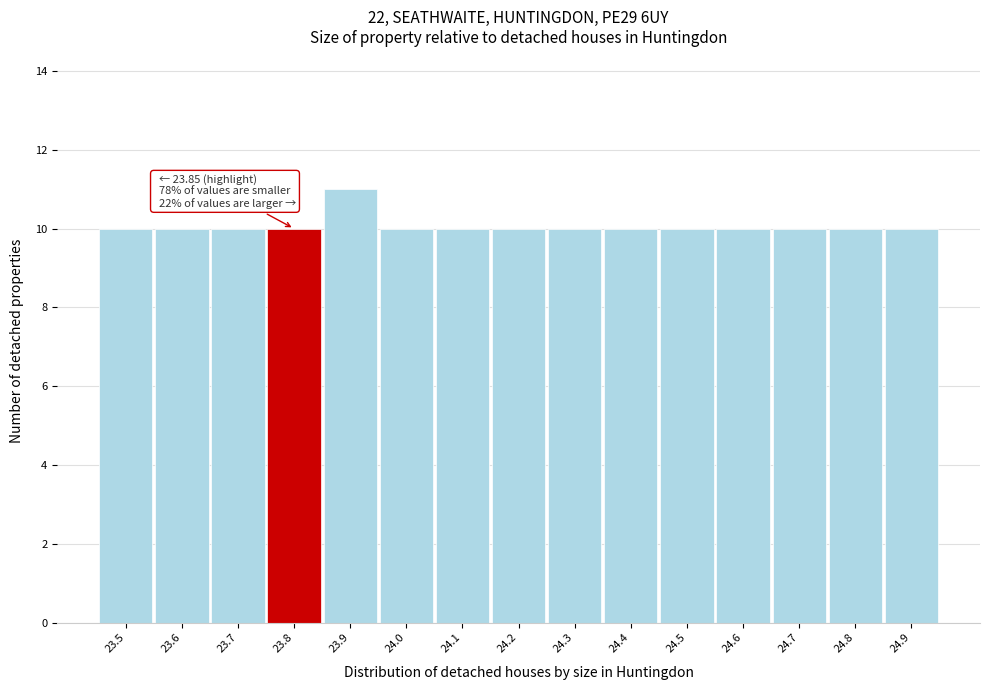

Reading left to right, list all the values displayed in this chart.

23.5=10	23.6=10	23.7=10	23.8=10	23.9=11	24.0=10	24.1=10	24.2=10	24.3=10	24.4=10	24.5=10	24.6=10	24.7=10	24.8=10	24.9=10